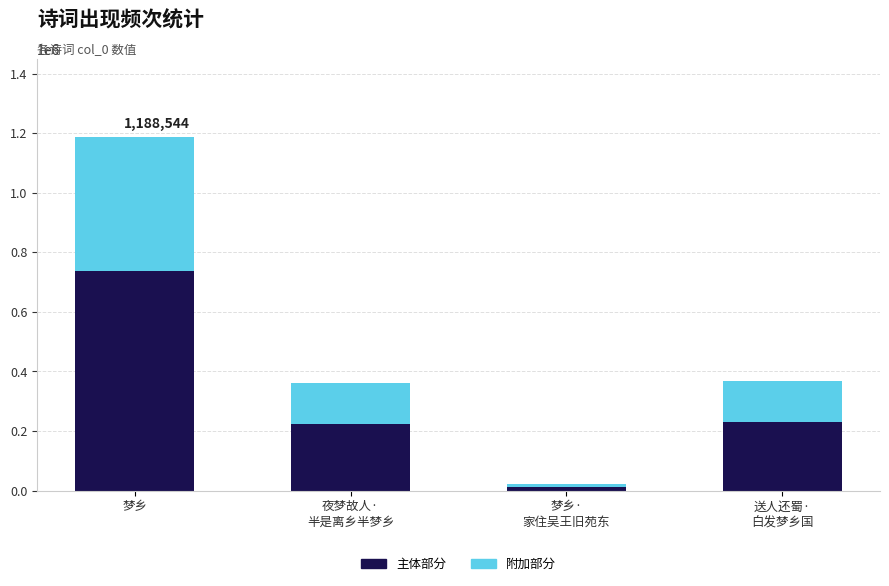

What is the value of the 主体部分 bar at the 3rd from the left?

13604.7